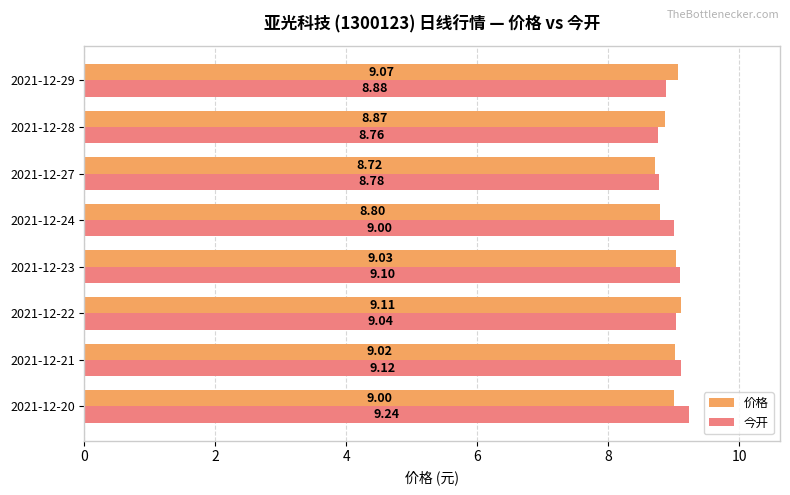

What is the sum of all 今开 values?

71.9